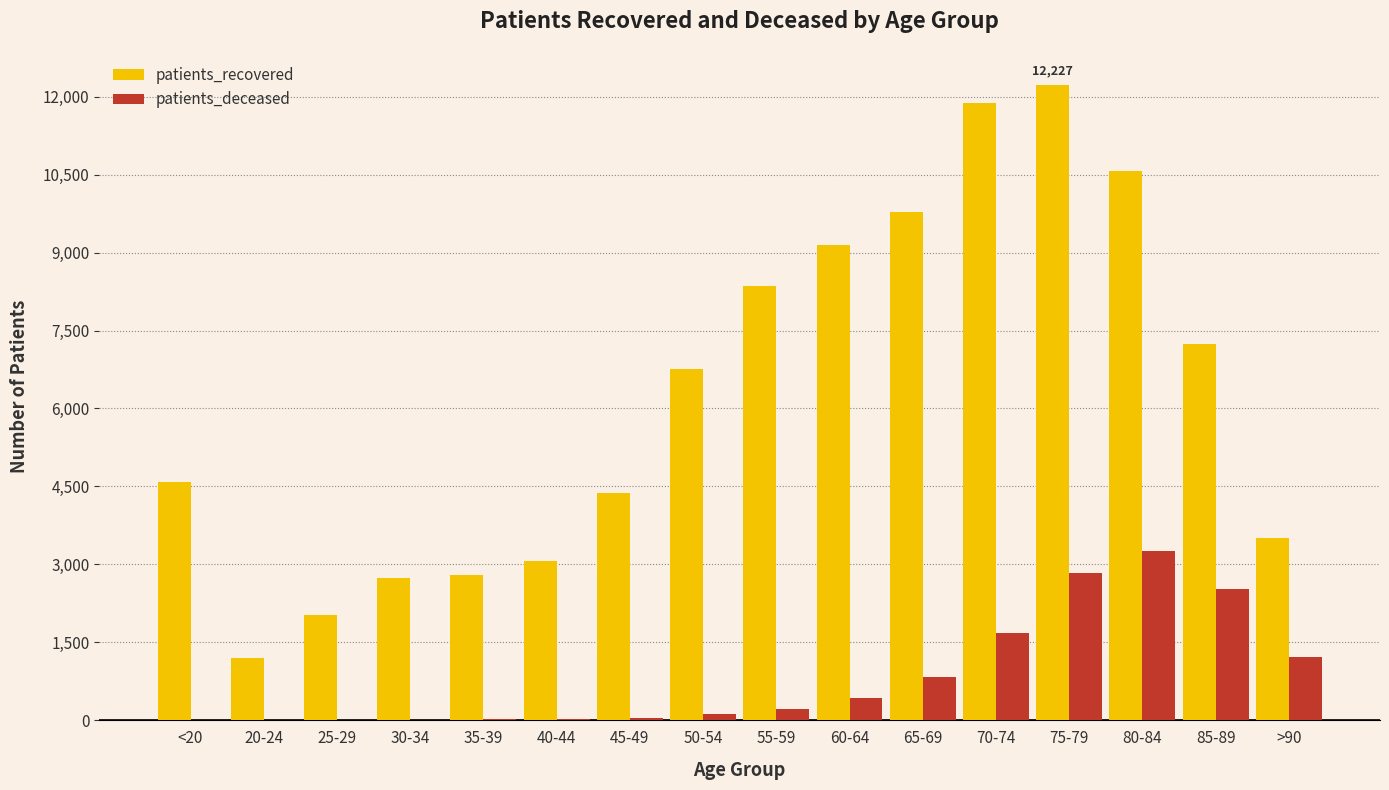

What is the maximum value for patients_recovered?

12227